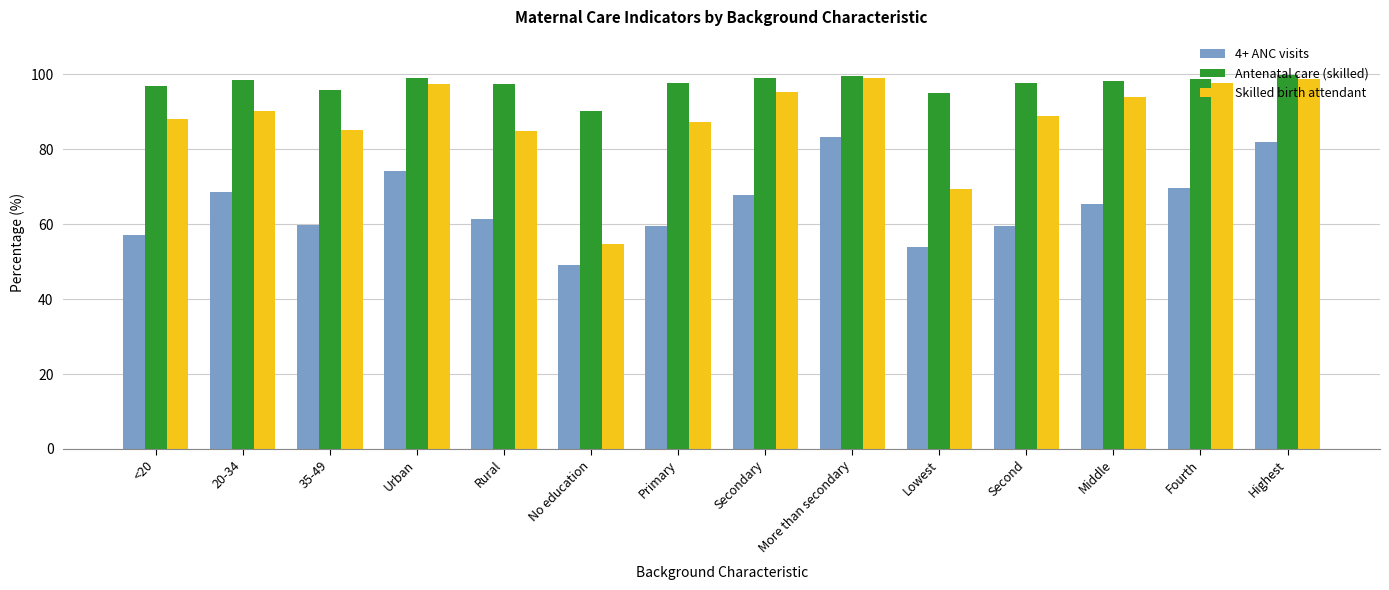

What is the total value across all series at 20-34?

257.3